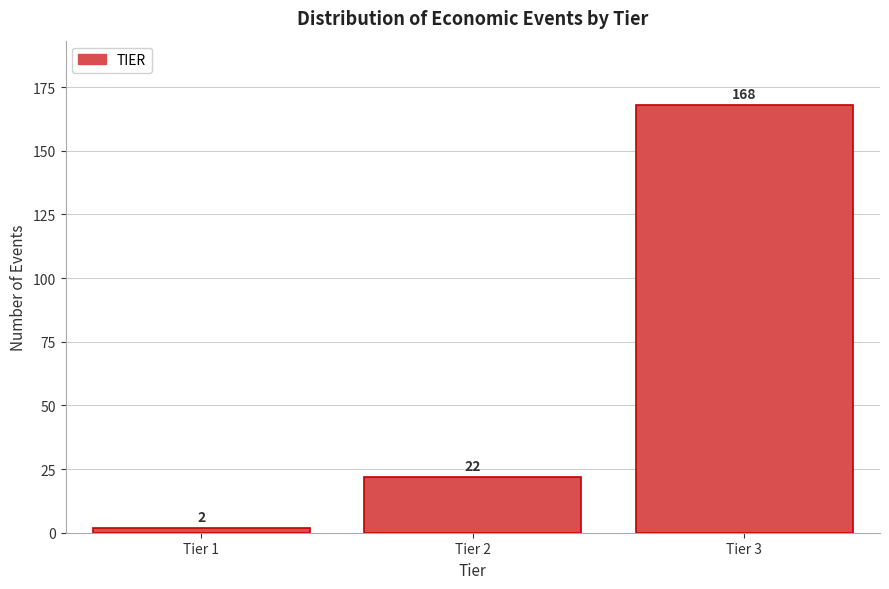

Reading left to right, list all the values displayed in this chart.

Tier 1=2	Tier 2=22	Tier 3=168